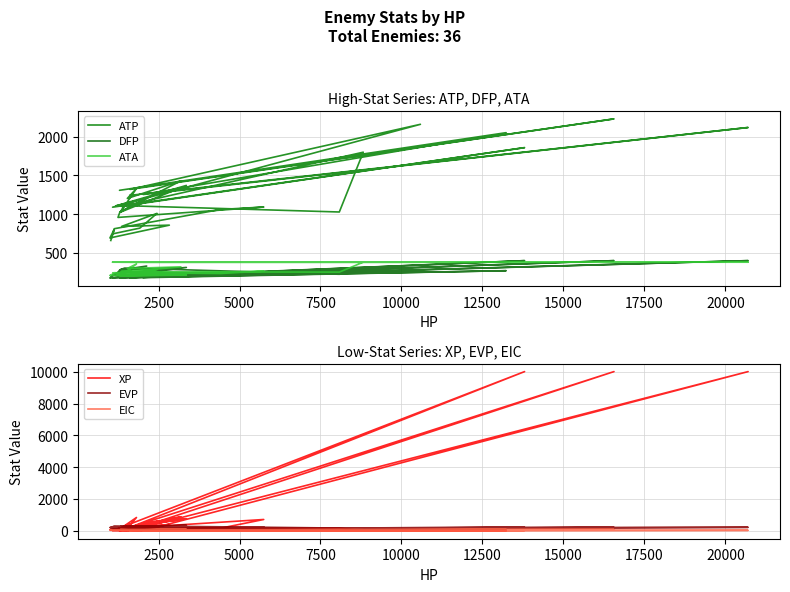

Is the value of ATA at 13 greater than the value of ATP at 32?

No